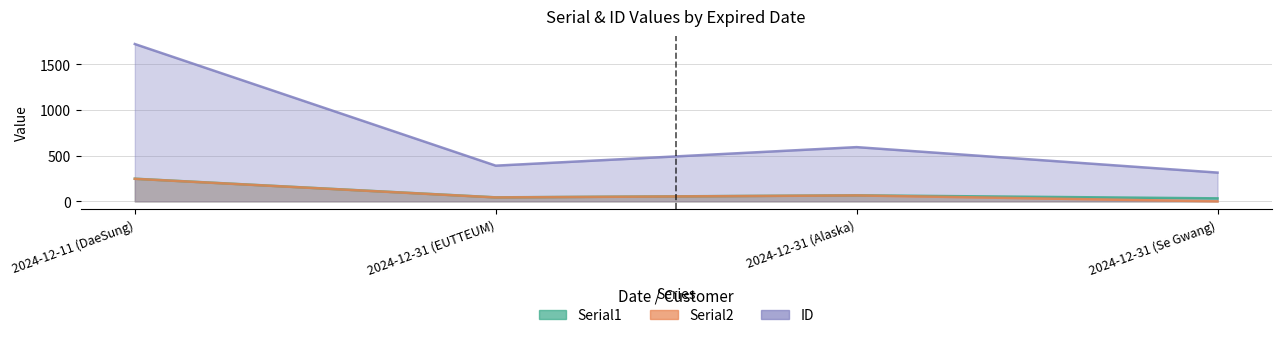

What is the difference between the highest and lowest values at 2024-12-31 (Se Gwang)?

315